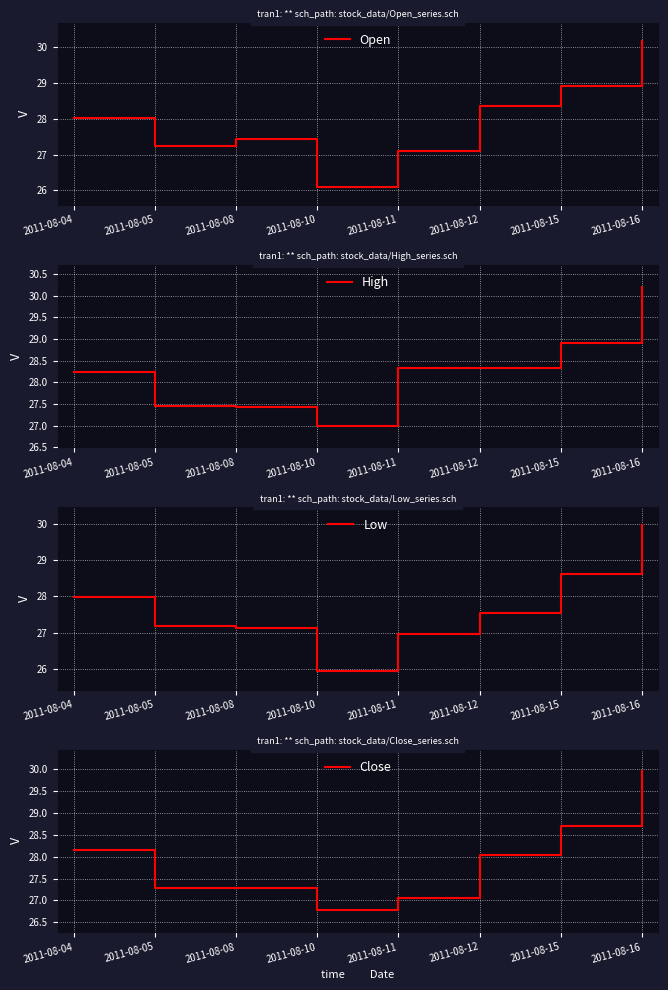

What is the sum of all High values?

225.9